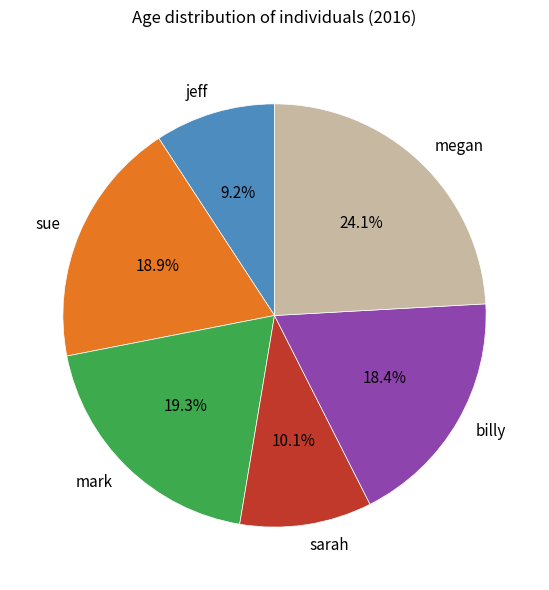

Does any single category account for the majority?

No